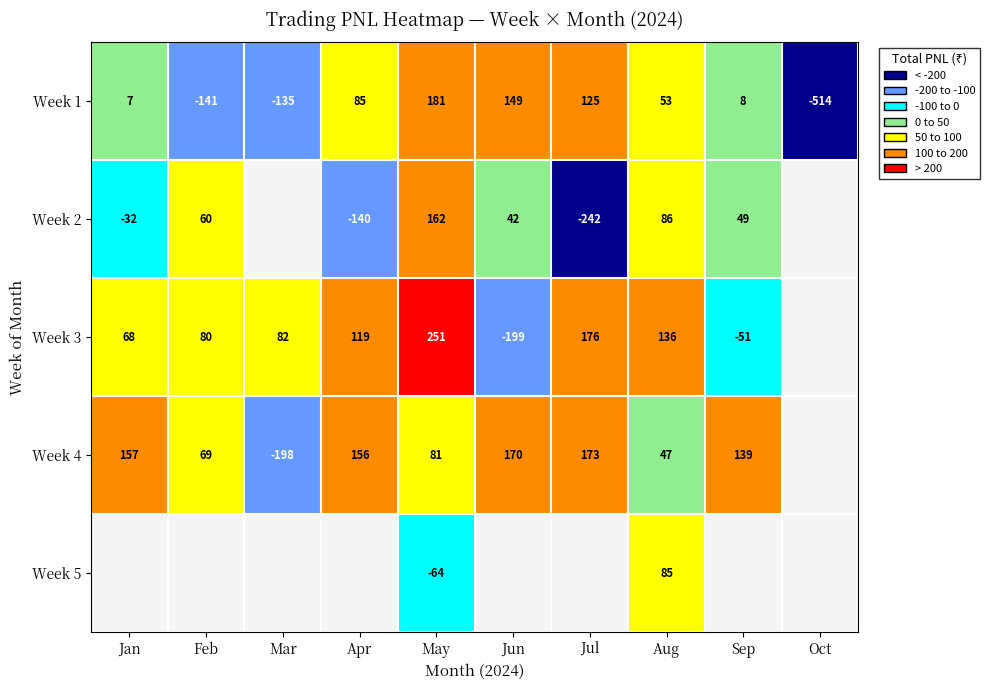

Is it true that Week 3 equals 160.8 at Apr?

False